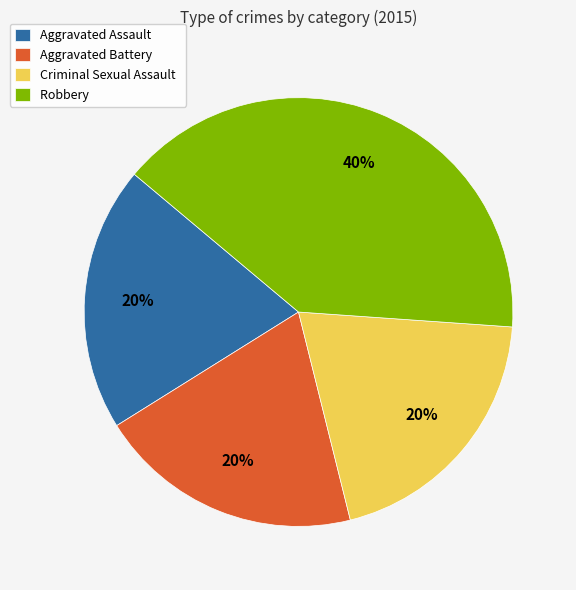

Does any single category account for the majority?

No